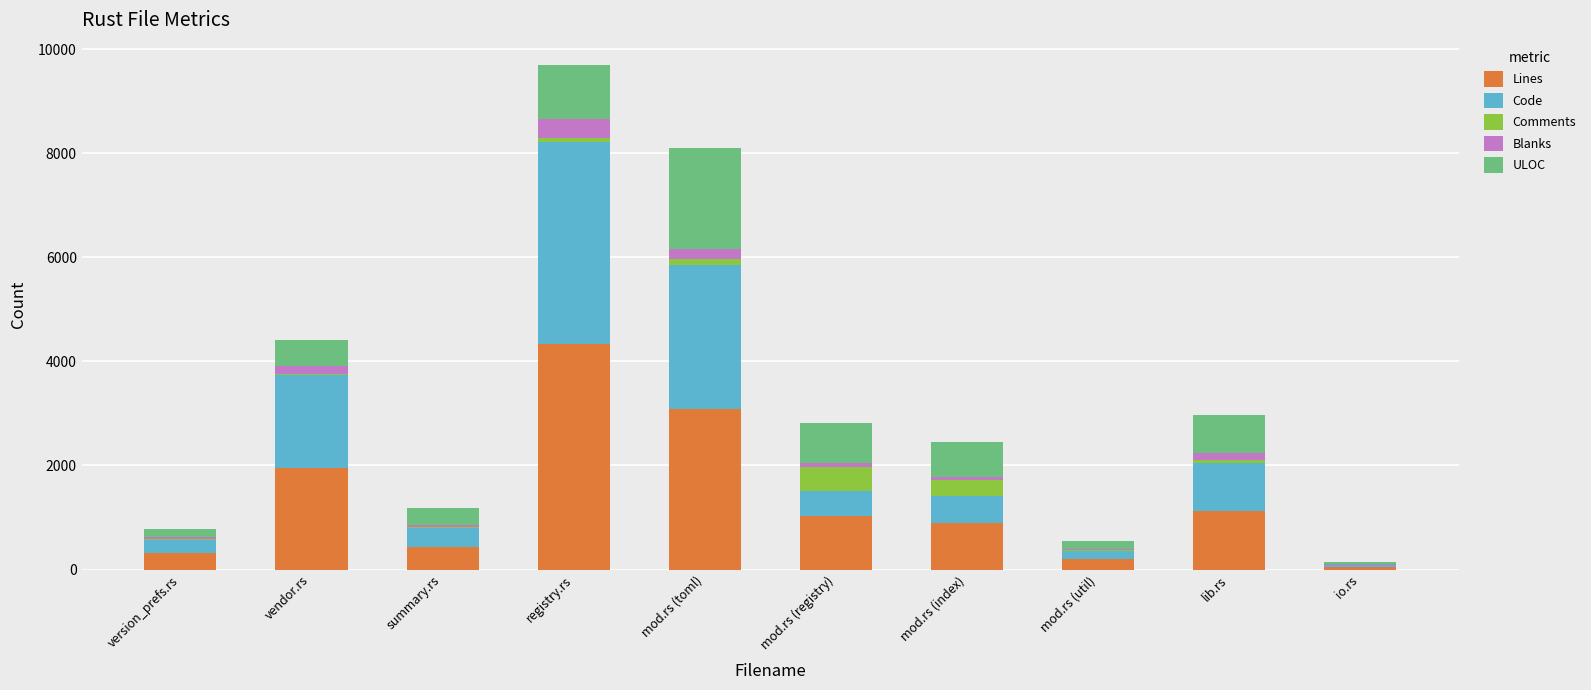

At which category is the sum across all series the highest?

registry.rs